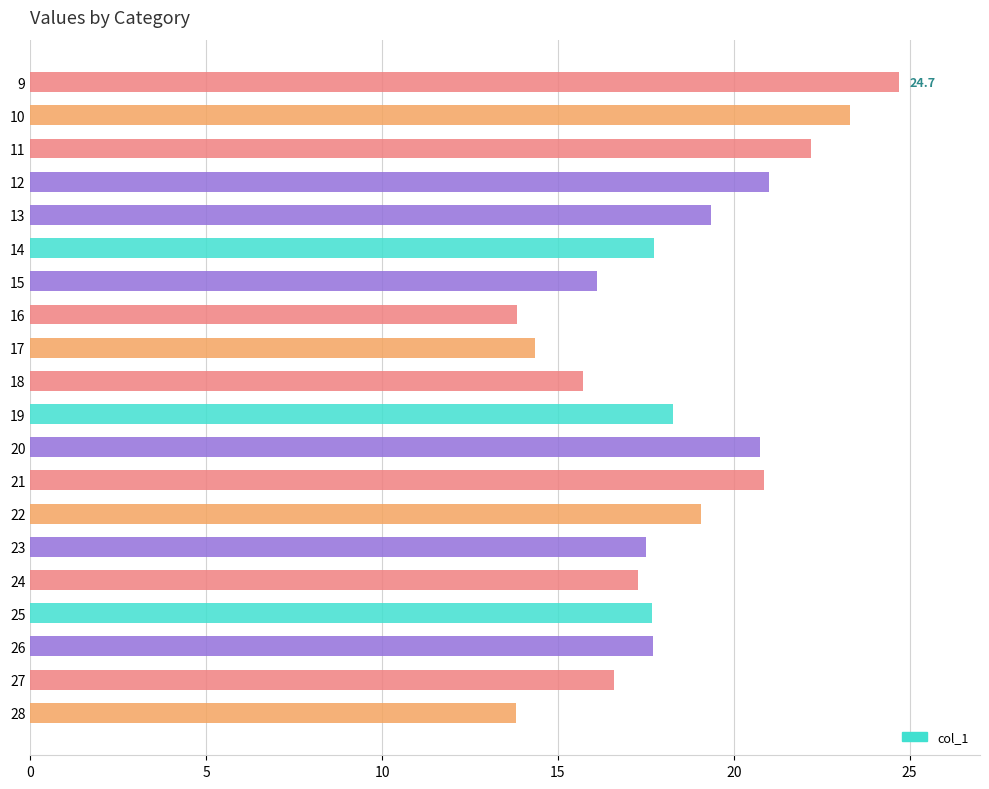

The chart shows a value of 17.7 at 25. True or false?

True